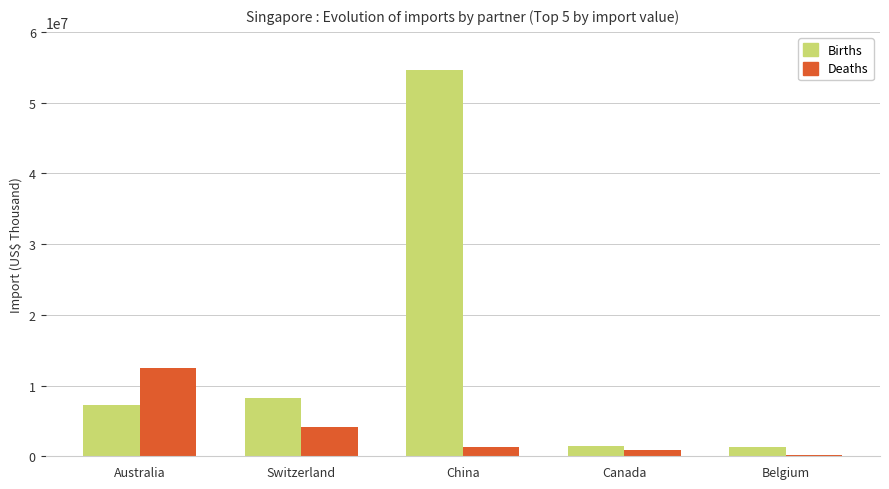

At which category is the sum across all series the highest?

China